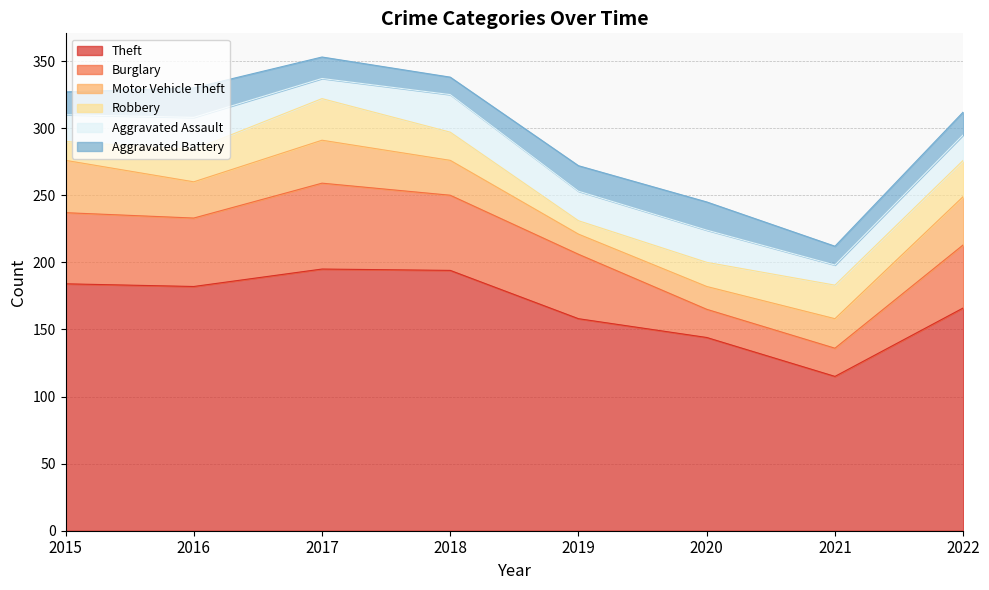

At which category does Aggravated Battery reach its first local peak?

2016